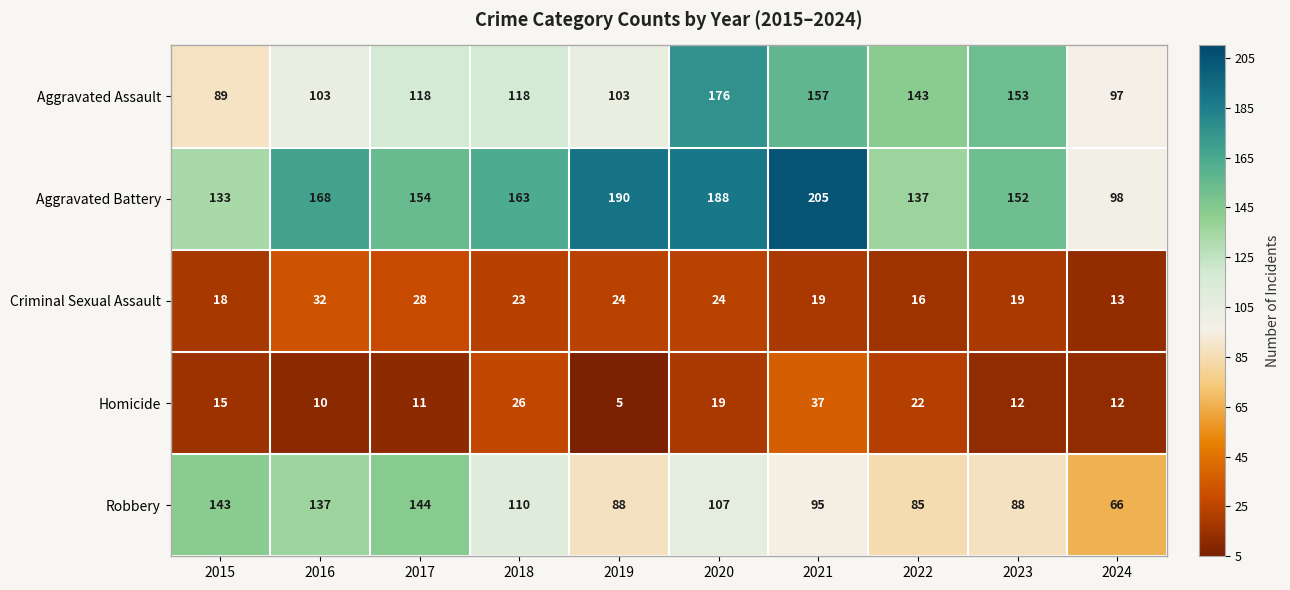

What is the difference between the maximum and minimum values in the Robbery series?

78